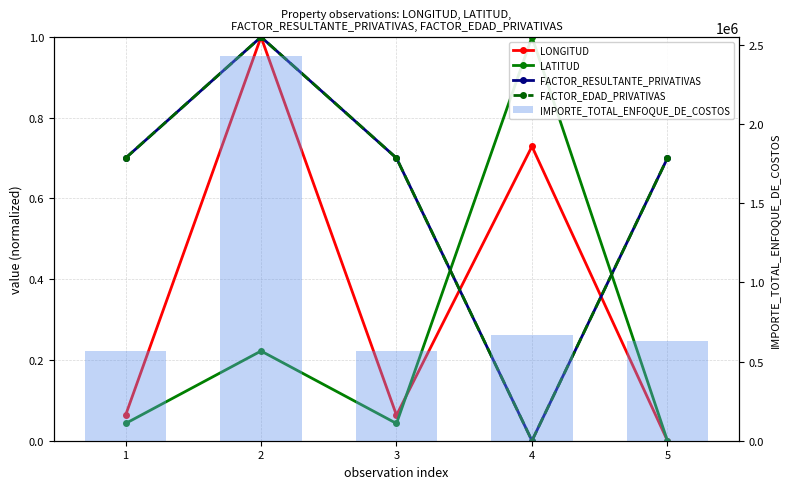

At which label does FACTOR_EDAD_PRIVATIVAS reach its peak?

2